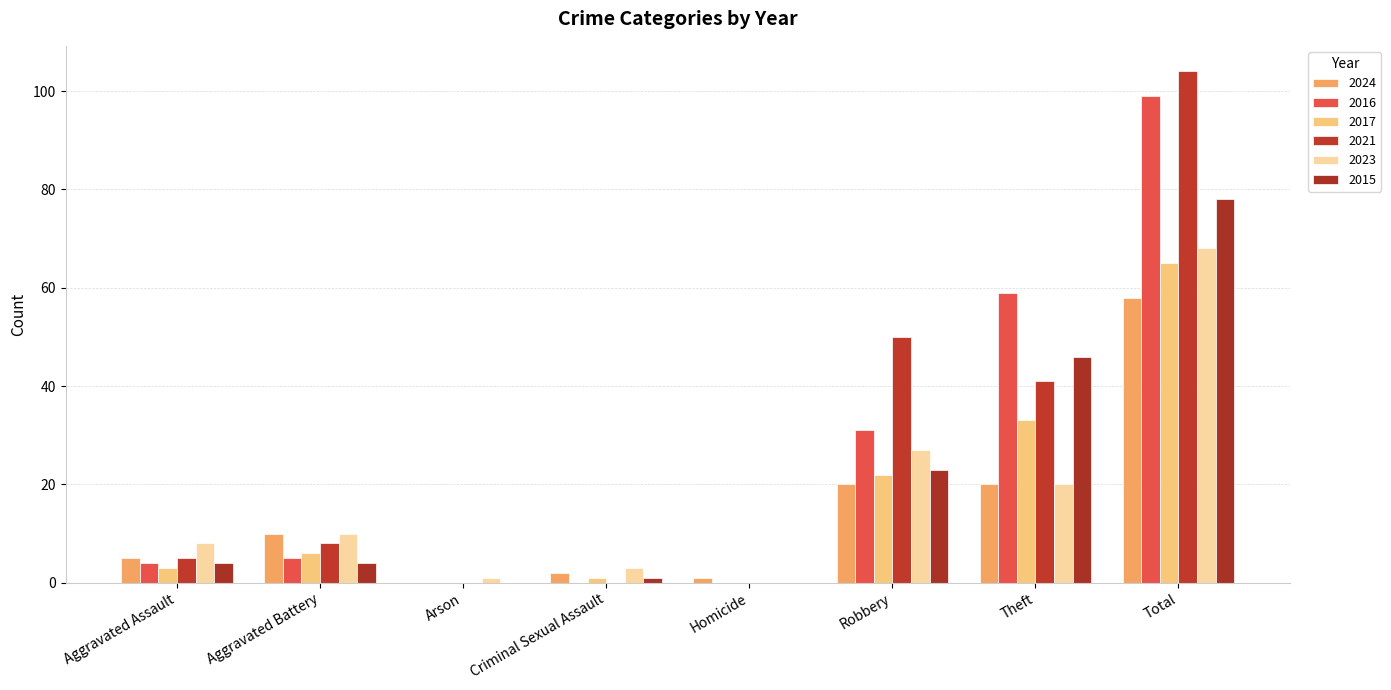

Reading left to right, extract all data points from this chart.

2024: Aggravated Assault=5	Aggravated Battery=10	Arson=0	Criminal Sexual Assault=2	Homicide=1	Robbery=20	Theft=20	Total=58
2016: Aggravated Assault=4	Aggravated Battery=5	Arson=0	Criminal Sexual Assault=0	Homicide=0	Robbery=31	Theft=59	Total=99
2017: Aggravated Assault=3	Aggravated Battery=6	Arson=0	Criminal Sexual Assault=1	Homicide=0	Robbery=22	Theft=33	Total=65
2021: Aggravated Assault=5	Aggravated Battery=8	Arson=0	Criminal Sexual Assault=0	Homicide=0	Robbery=50	Theft=41	Total=104
2023: Aggravated Assault=8	Aggravated Battery=10	Arson=1	Criminal Sexual Assault=3	Homicide=0	Robbery=27	Theft=20	Total=68
2015: Aggravated Assault=4	Aggravated Battery=4	Arson=0	Criminal Sexual Assault=1	Homicide=0	Robbery=23	Theft=46	Total=78